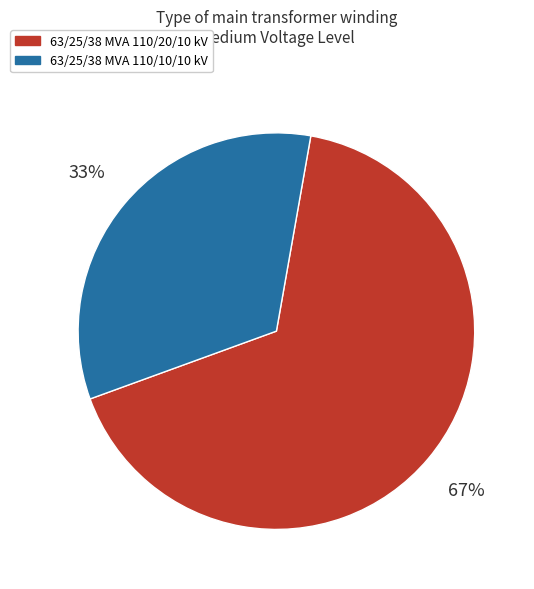

Between 63/25/38 MVA 110/20/10 kV and 63/25/38 MVA 110/10/10 kV, which is larger?

63/25/38 MVA 110/20/10 kV